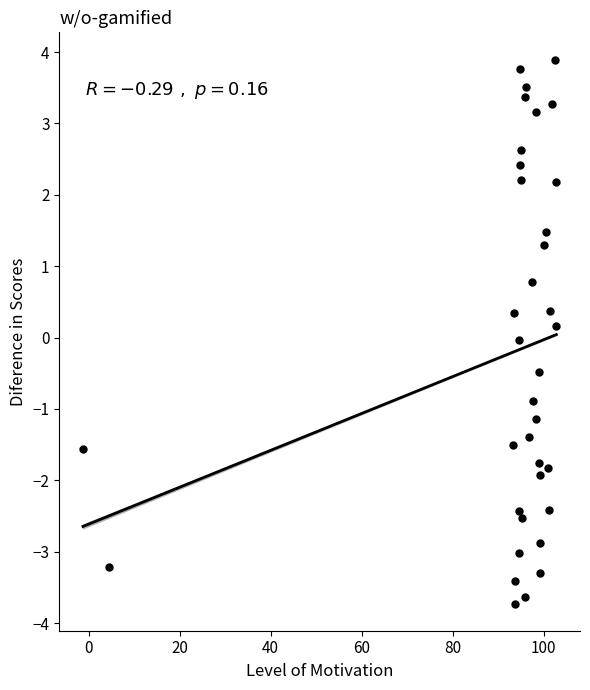

What is the range of X values (max minus min)?

104.0